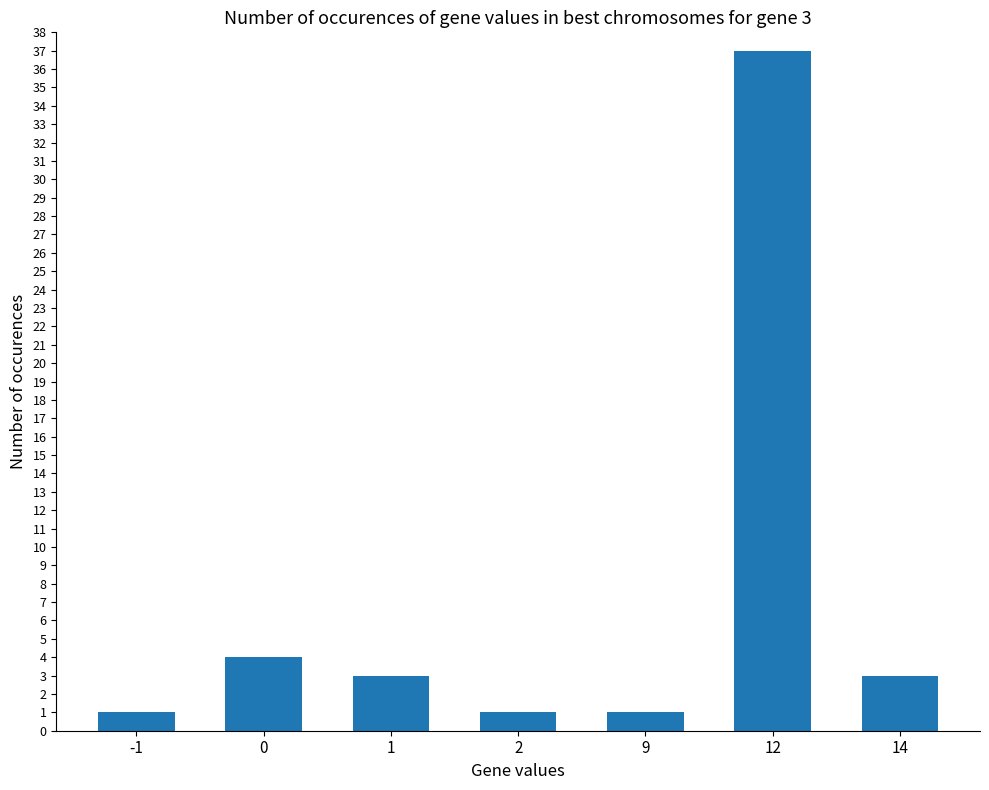

What is the difference between the maximum and second lowest values?

36